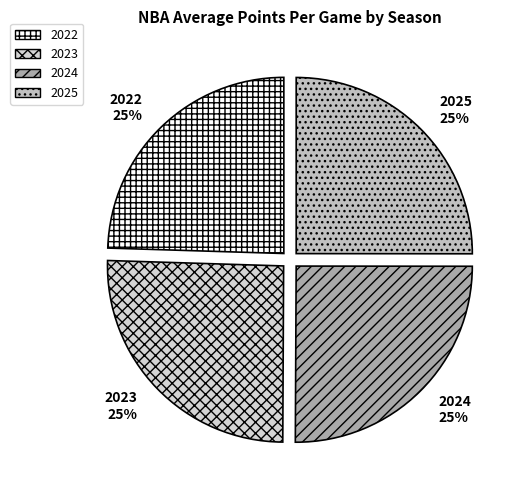

Does any single category account for the majority?

No